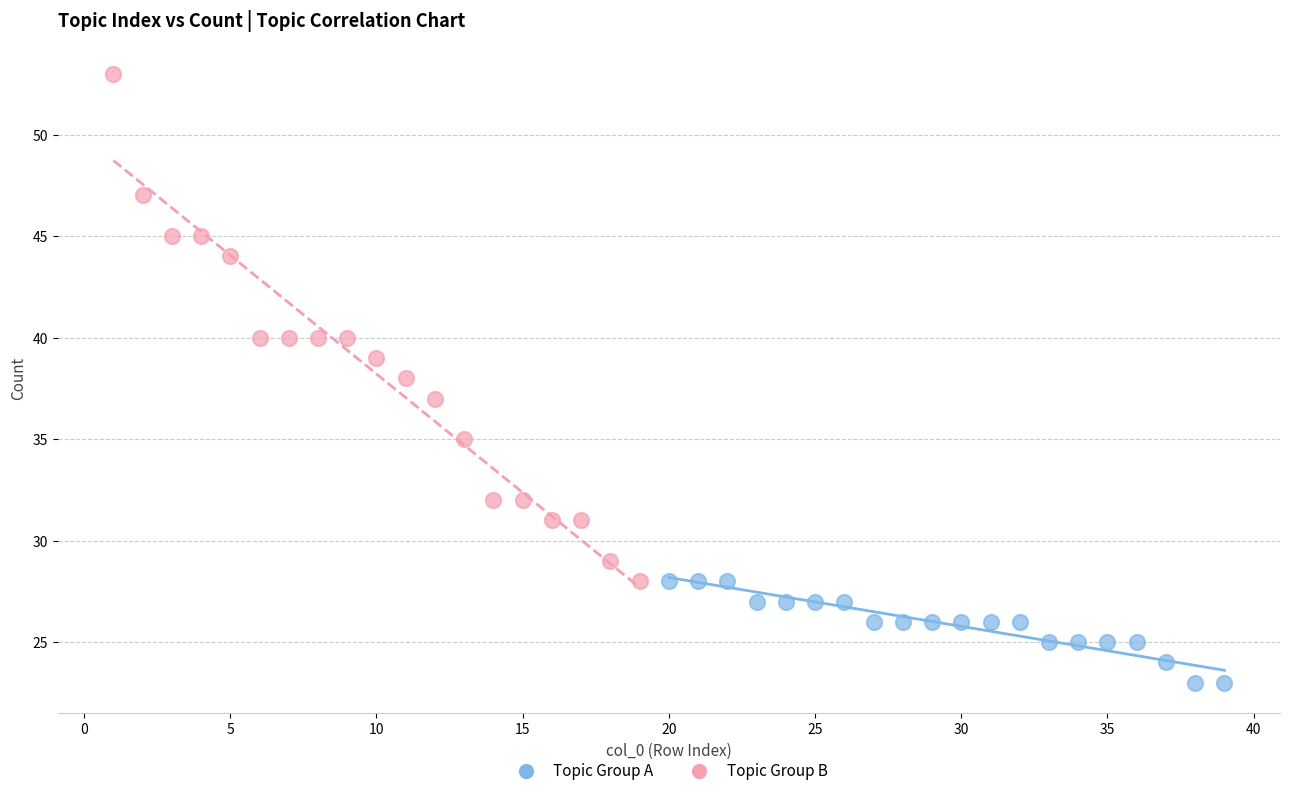

Which series reaches the minimum Y coordinate?

Topic Group A